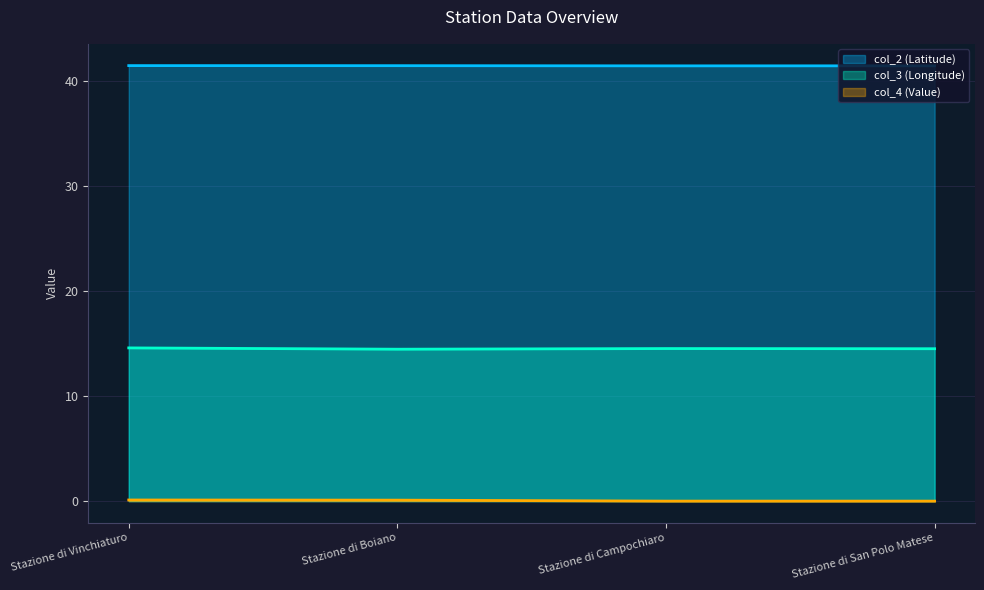

What is the average value of the col_2 series?

41.5